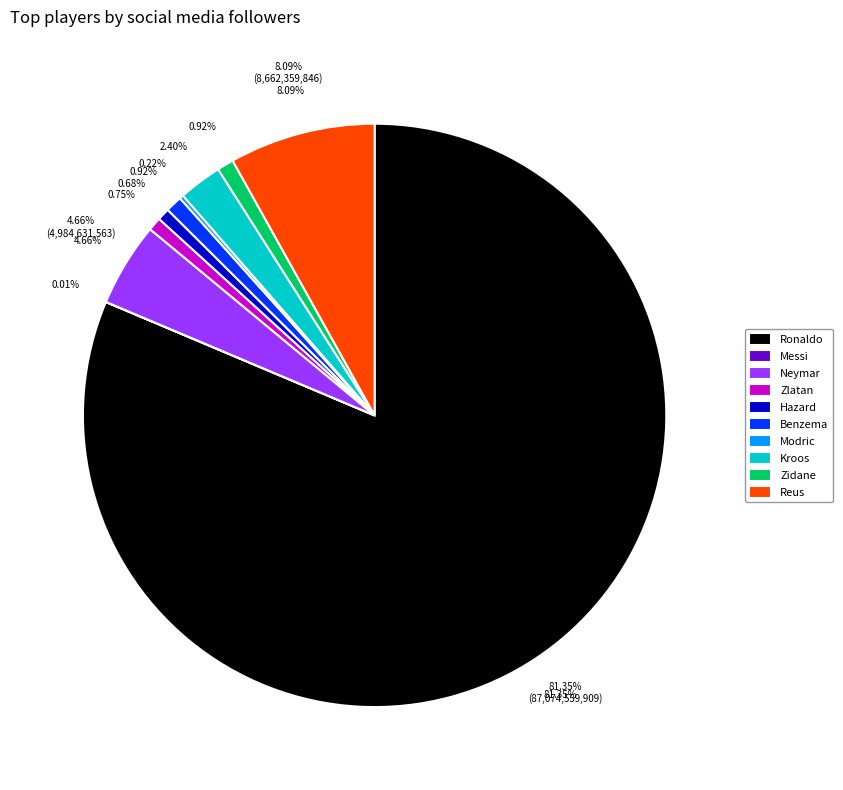

What is the change in value from Zlatan to Kroos?

+1770332776